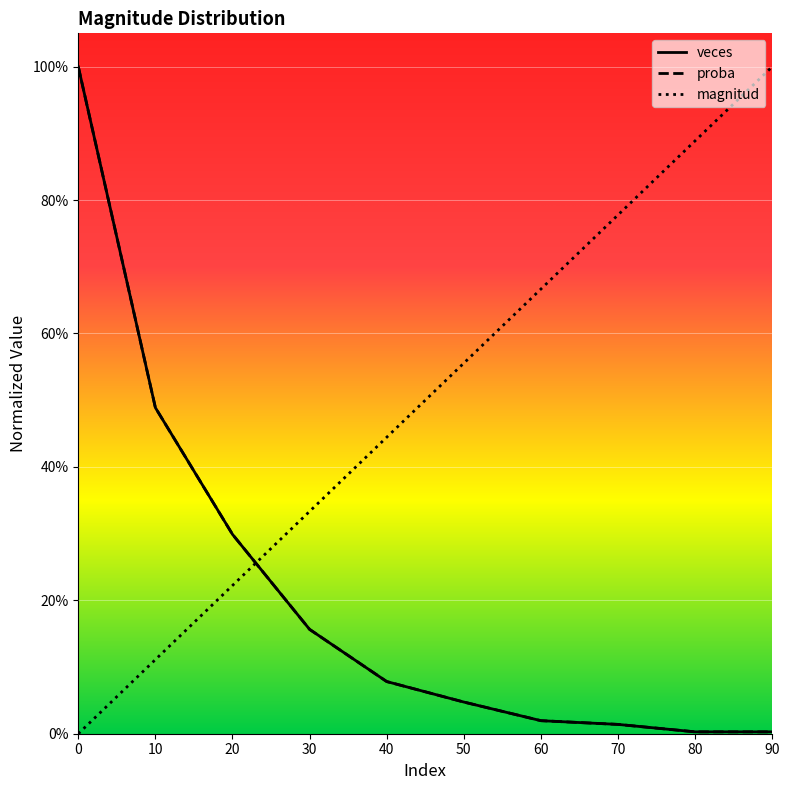

Between which two adjacent categories do magnitud and veces first intersect?

20 and 30